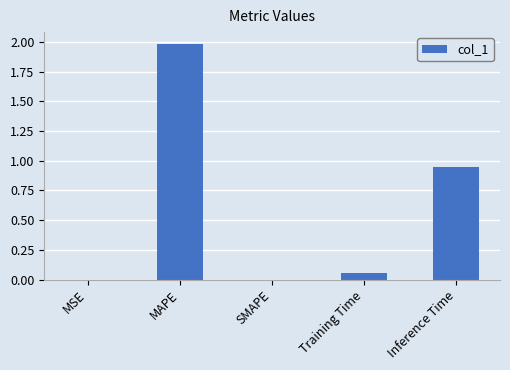

Is it true that the value at MAPE is 0.6?

False